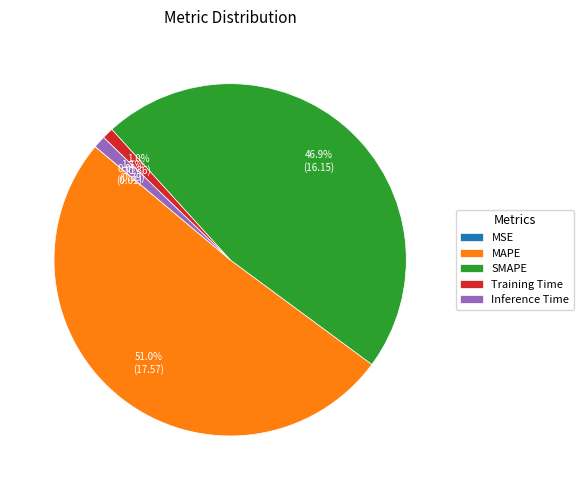

What percentage is NOT represented by Inference Time?

98.9%